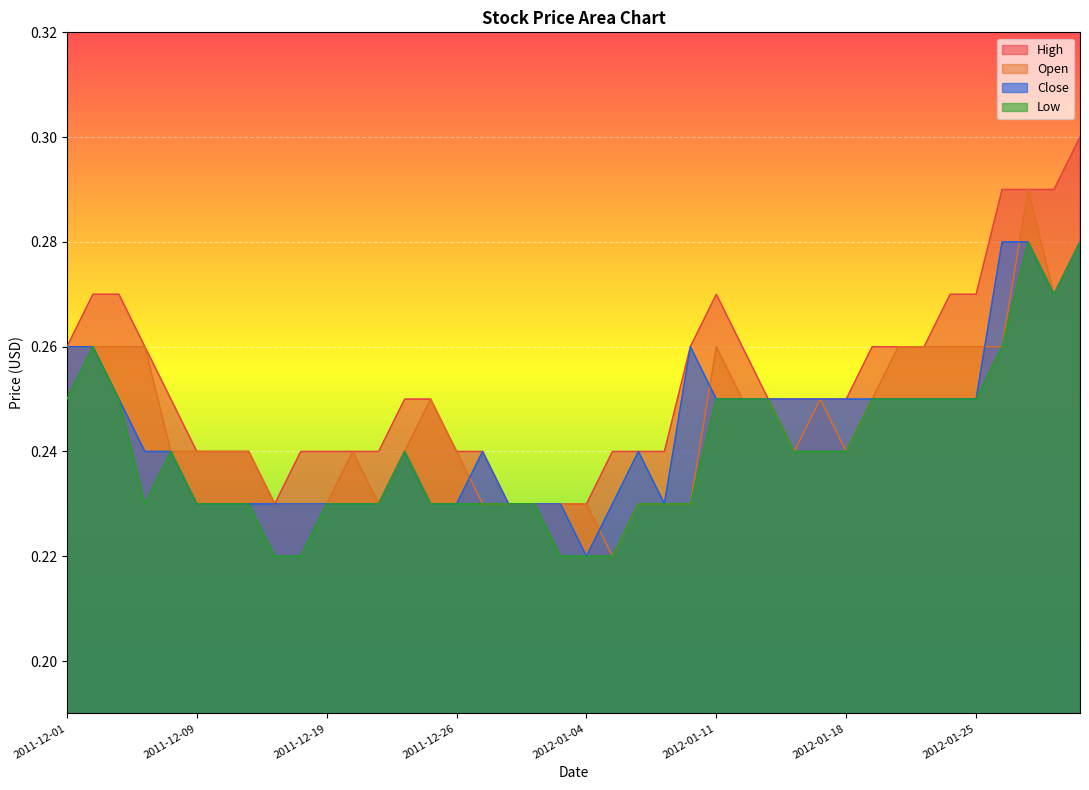

Where is Close nearest to the value 0?

2012-01-04